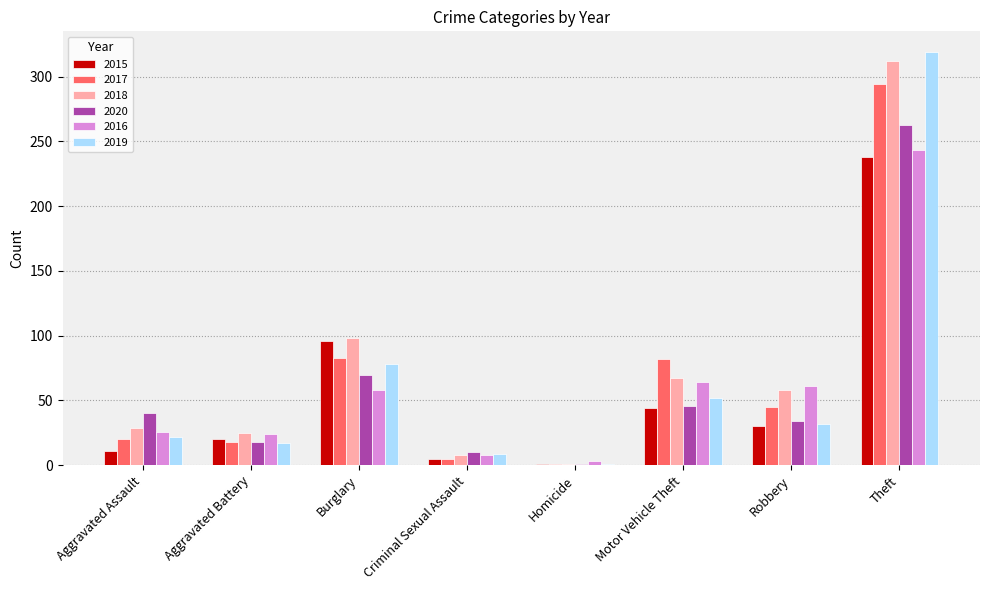

Between Burglary and Robbery, which series saw the biggest shift?

2015